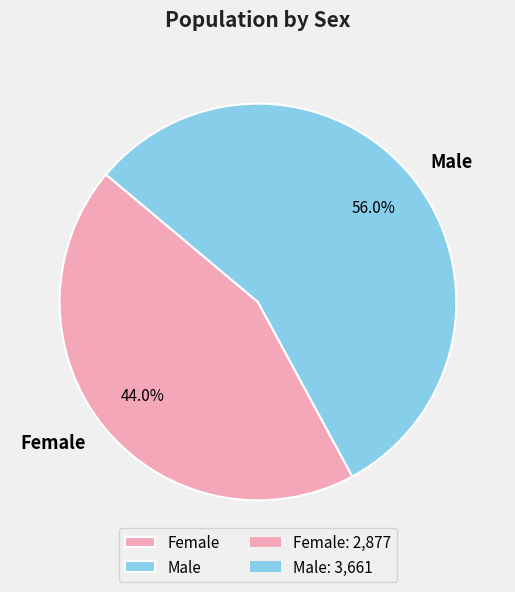

Is it true that Female is 58% of the pie?

False